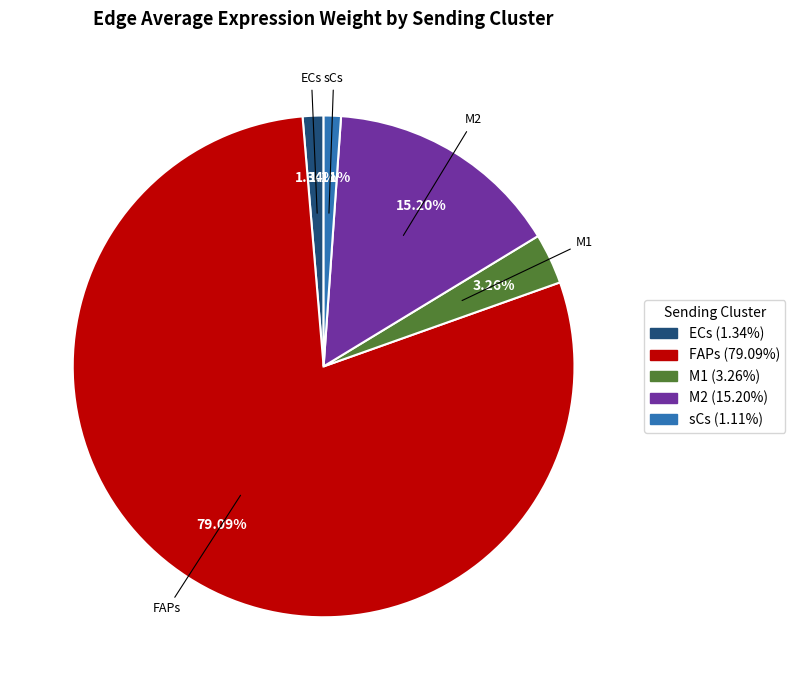

Is FAPs the majority of the pie?

Yes